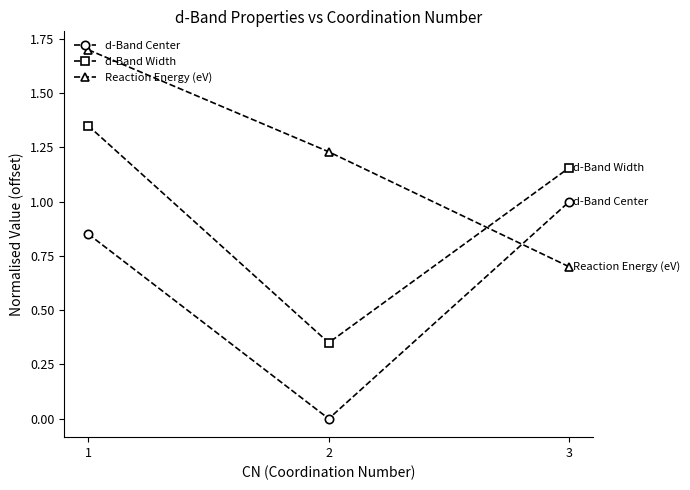

At which label does d-Band Width first exceed 1?

1